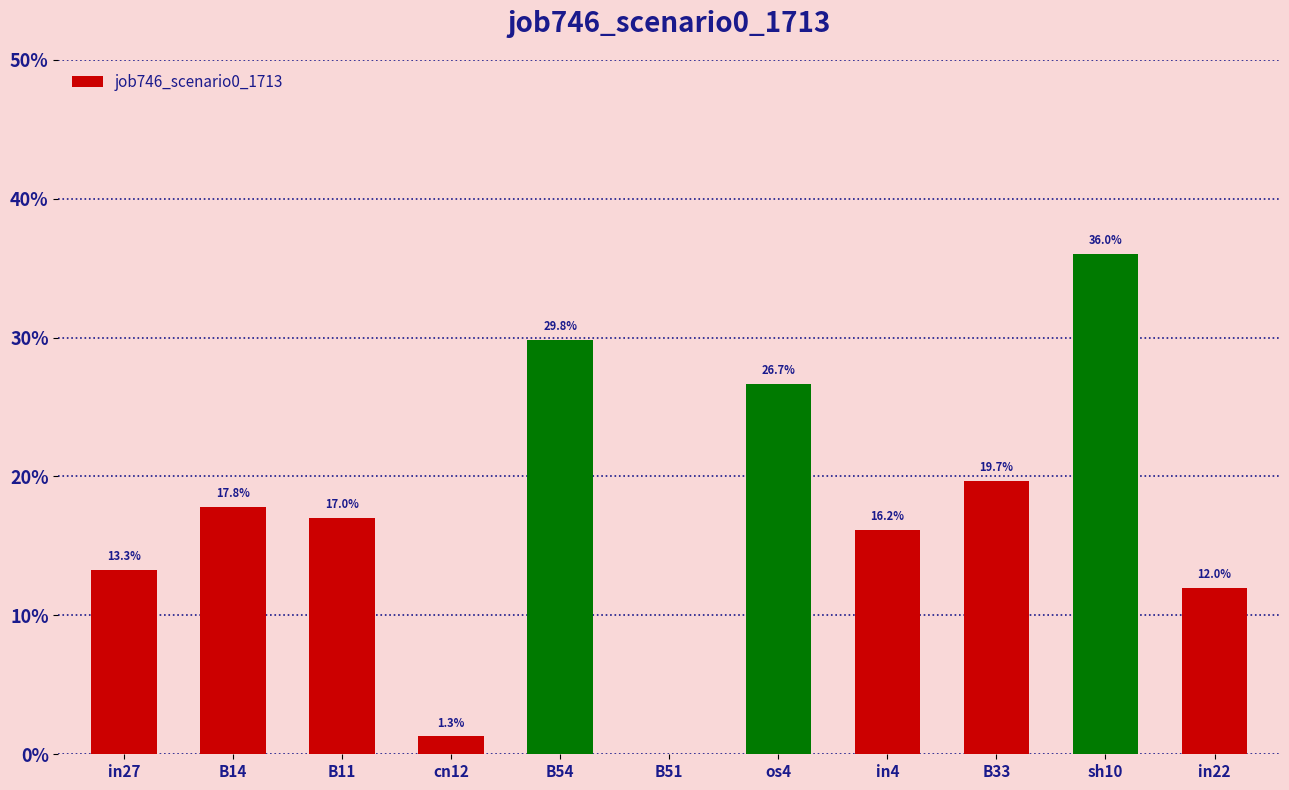

Are the bars horizontal?

No